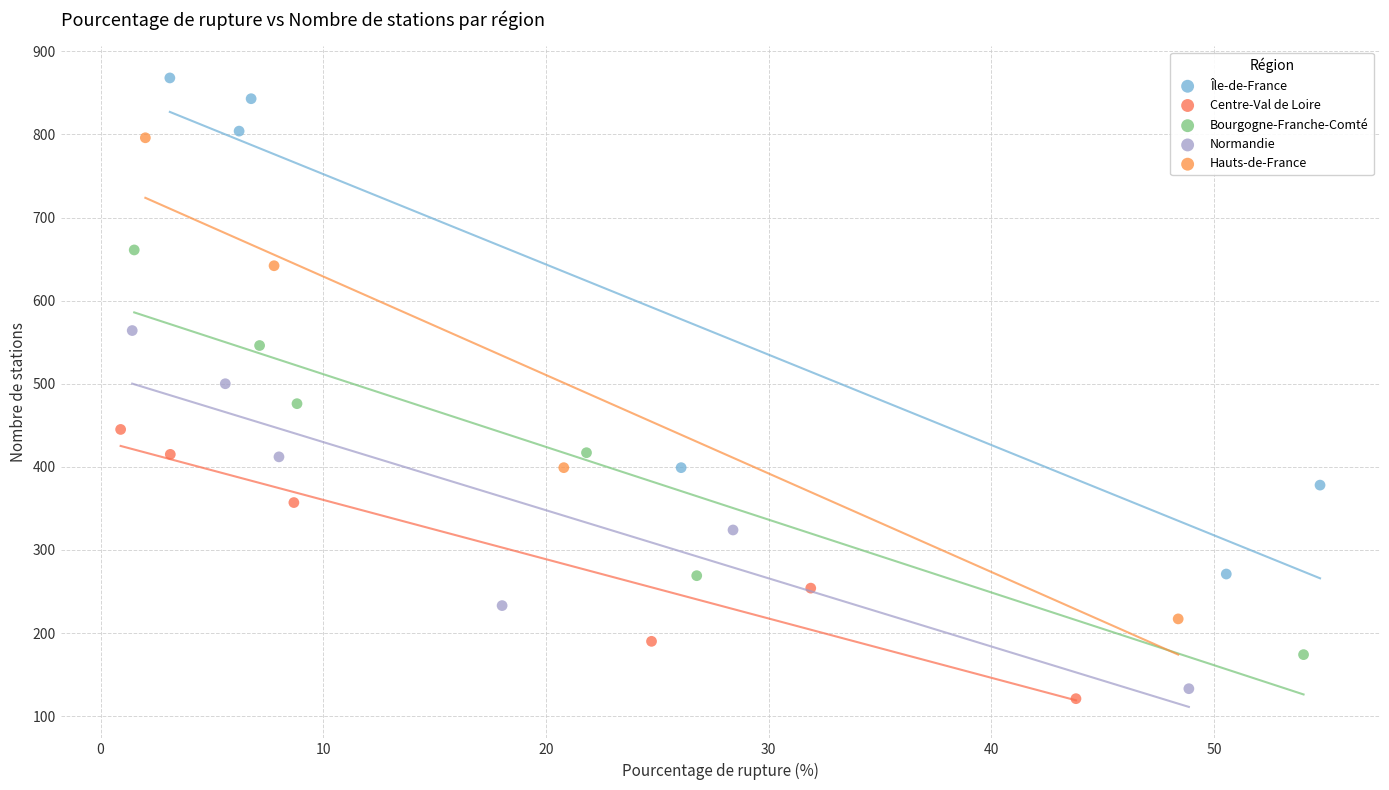

What are all the series names shown in the legend?

Île-de-France, Centre-Val de Loire, Bourgogne-Franche-Comté, Normandie, Hauts-de-France